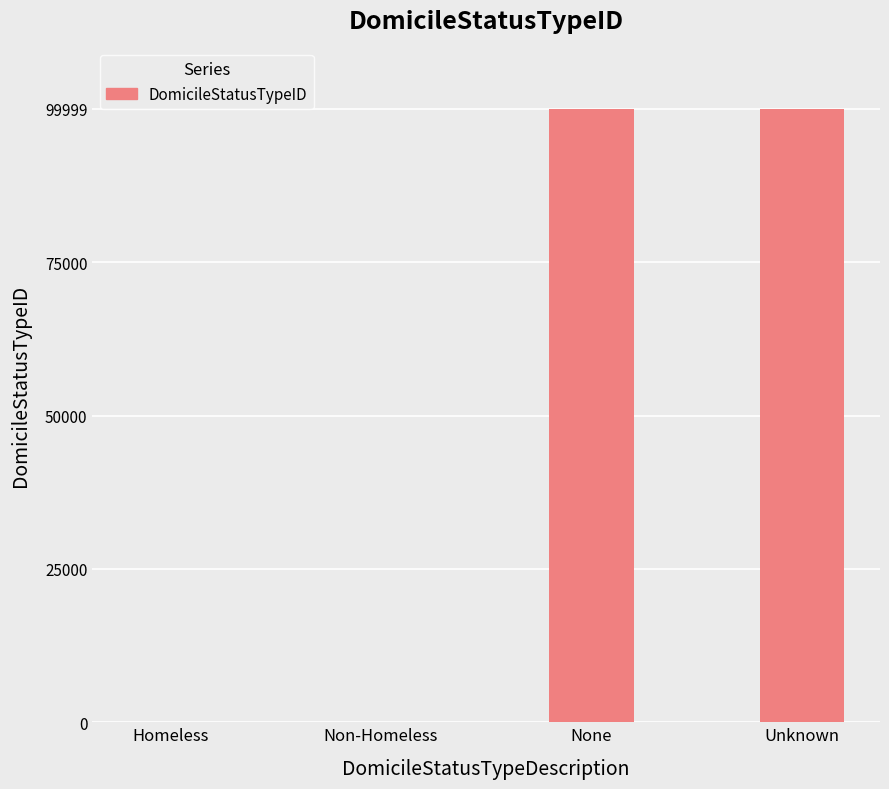

What is the greatest value displayed?

99999